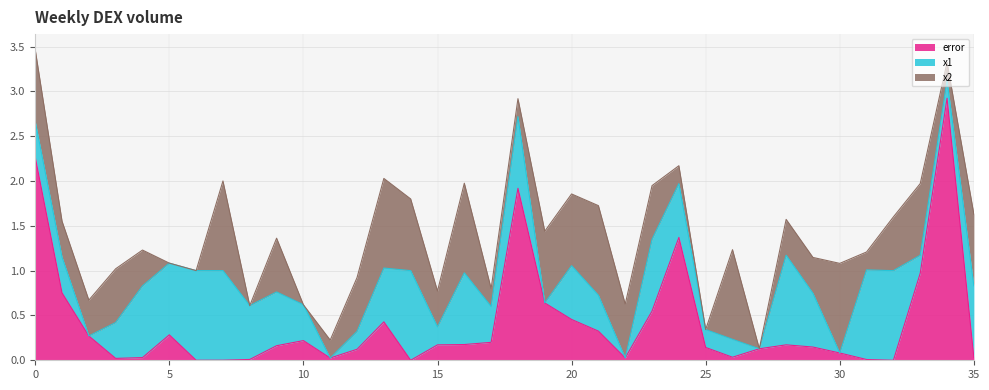

Rank the series at 18 from highest to lowest value.

error, x1, x2